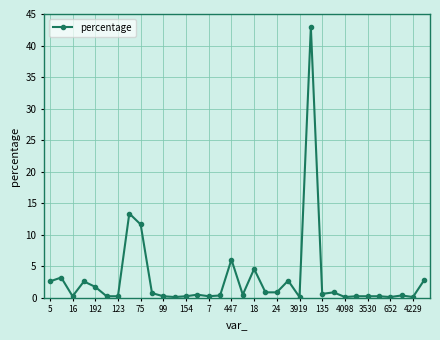

What is the difference between the second highest and second lowest values?

13.2